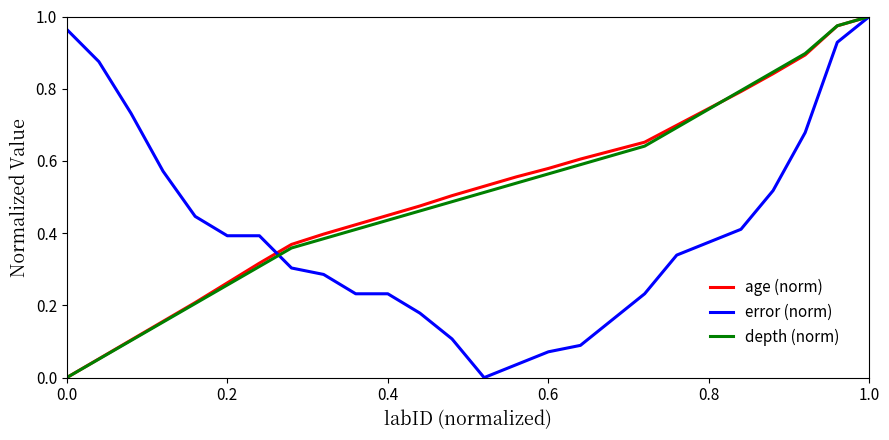

The error (norm) series shows 0.4 at 1.0. True or false?

False